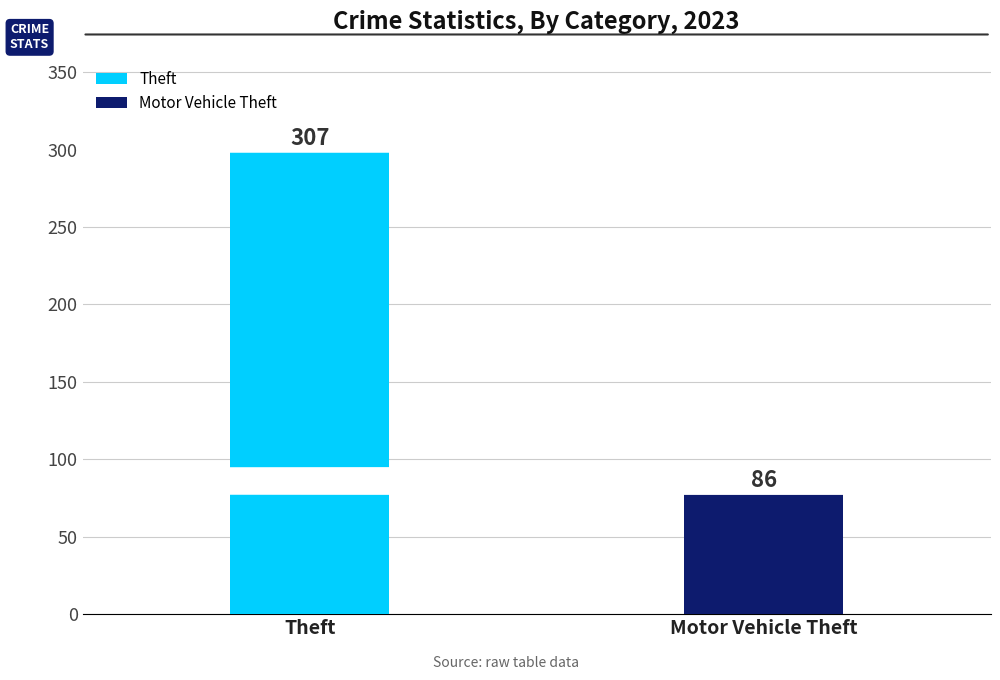

What is the label of the 1st bar from the left?

Theft